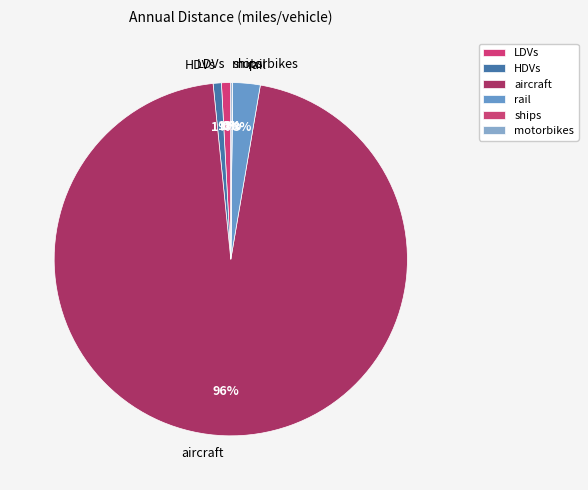

What percentage is the rail slice, to the nearest percent?

3%